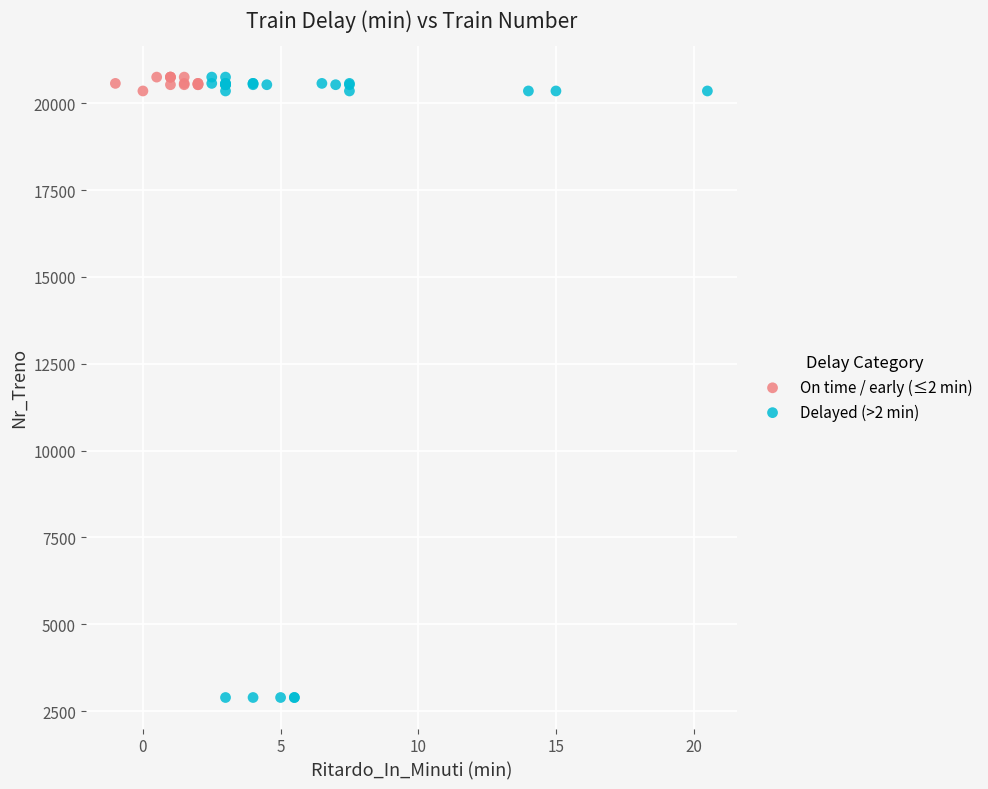

Which series has the largest Y range (max minus min)?

Delayed (>2 min)